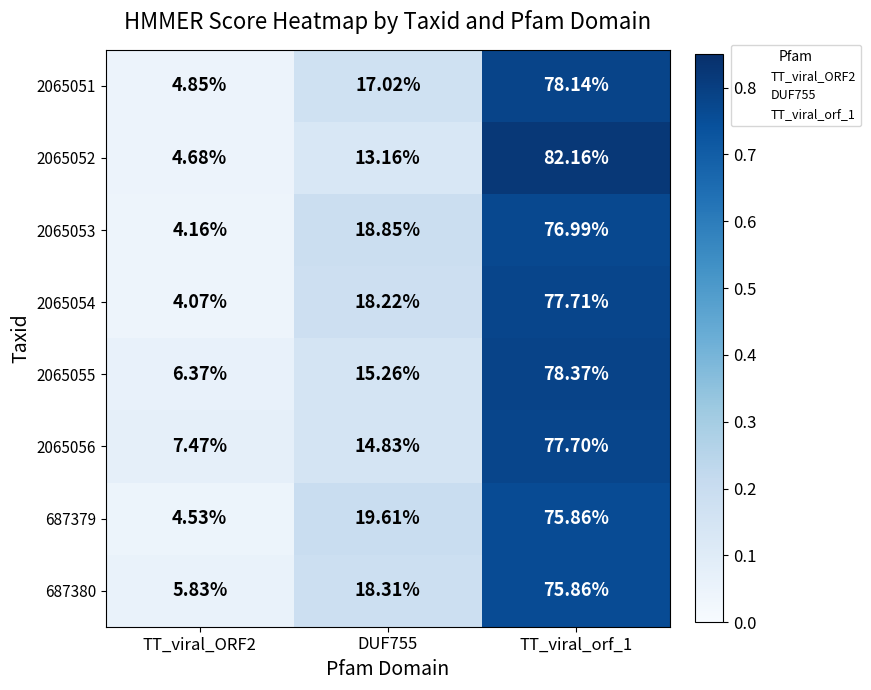

Is the value of 2065055 at DUF755 greater than the value of 687380 at DUF755?

No